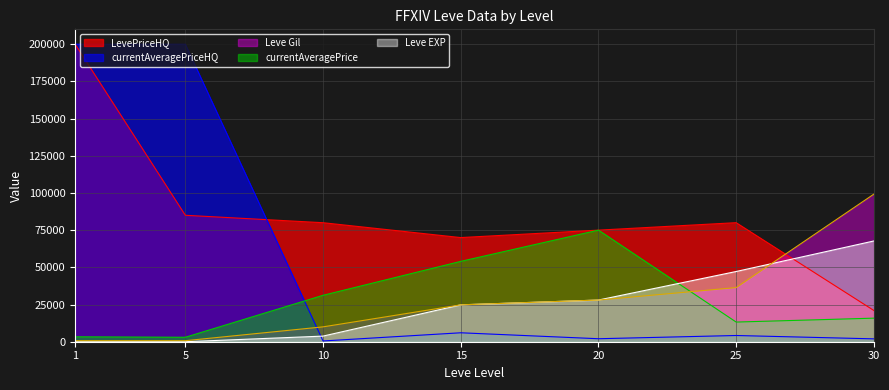

Does the chart display data point markers on the line(s)?

No